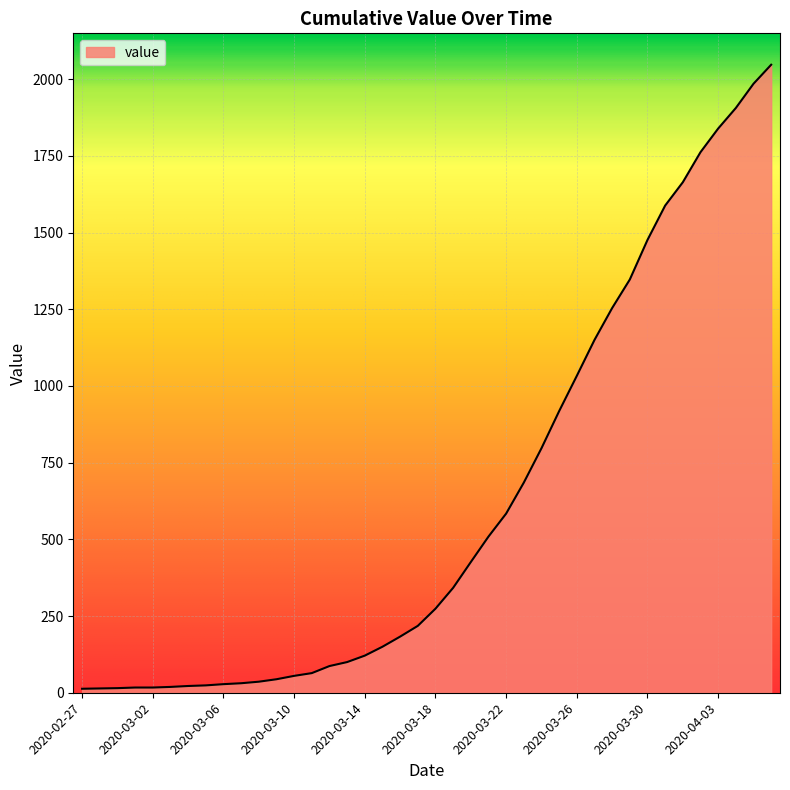

What is the greatest value displayed?

2047